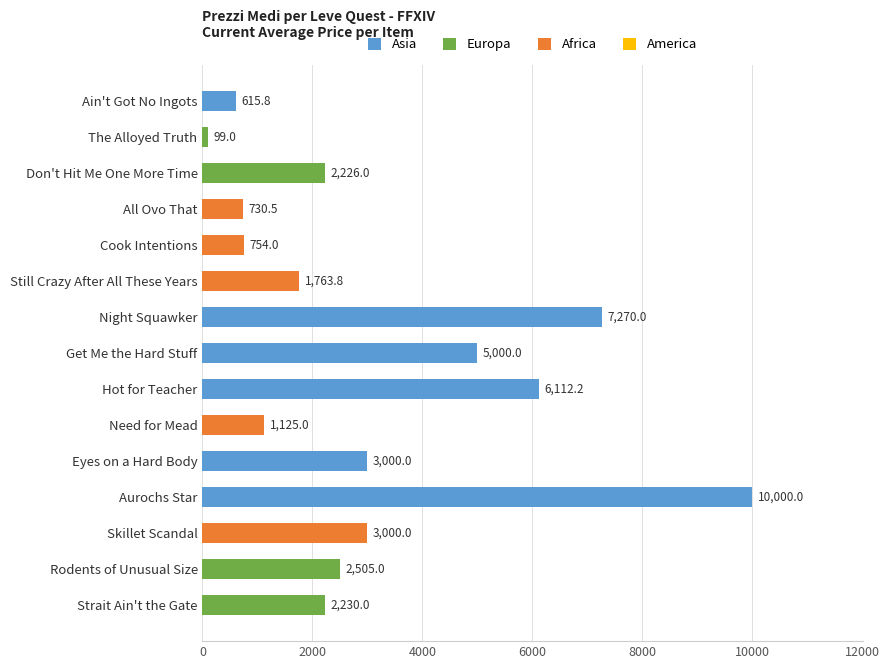

What is the approximate value at Rodents of Unusual Size?

2505.0